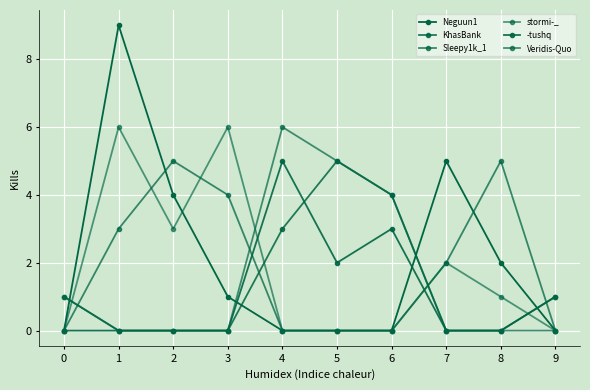

Reading right to left, transcribe all the data shown in this chart.

Neguun1: 9=0	8=2	7=5	6=0	5=0	4=0	3=1	2=4	1=9	0=0
KhasBank: 9=1	8=0	7=0	6=4	5=5	4=3	3=0	2=0	1=0	0=1
Sleepy1k_1: 9=0	8=5	7=2	6=0	5=0	4=0	3=4	2=5	1=3	0=0
stormi-_: 9=0	8=1	7=2	6=0	5=0	4=0	3=6	2=3	1=6	0=0
-tushq: 9=1	8=0	7=0	6=3	5=2	4=5	3=0	2=0	1=0	0=0
Veridis-Quo: 9=0	8=0	7=0	6=4	5=5	4=6	3=0	2=0	1=0	0=1